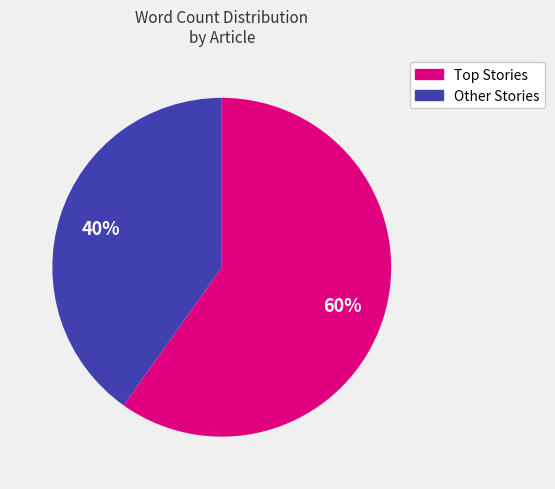

Is there a majority slice in this chart?

Yes